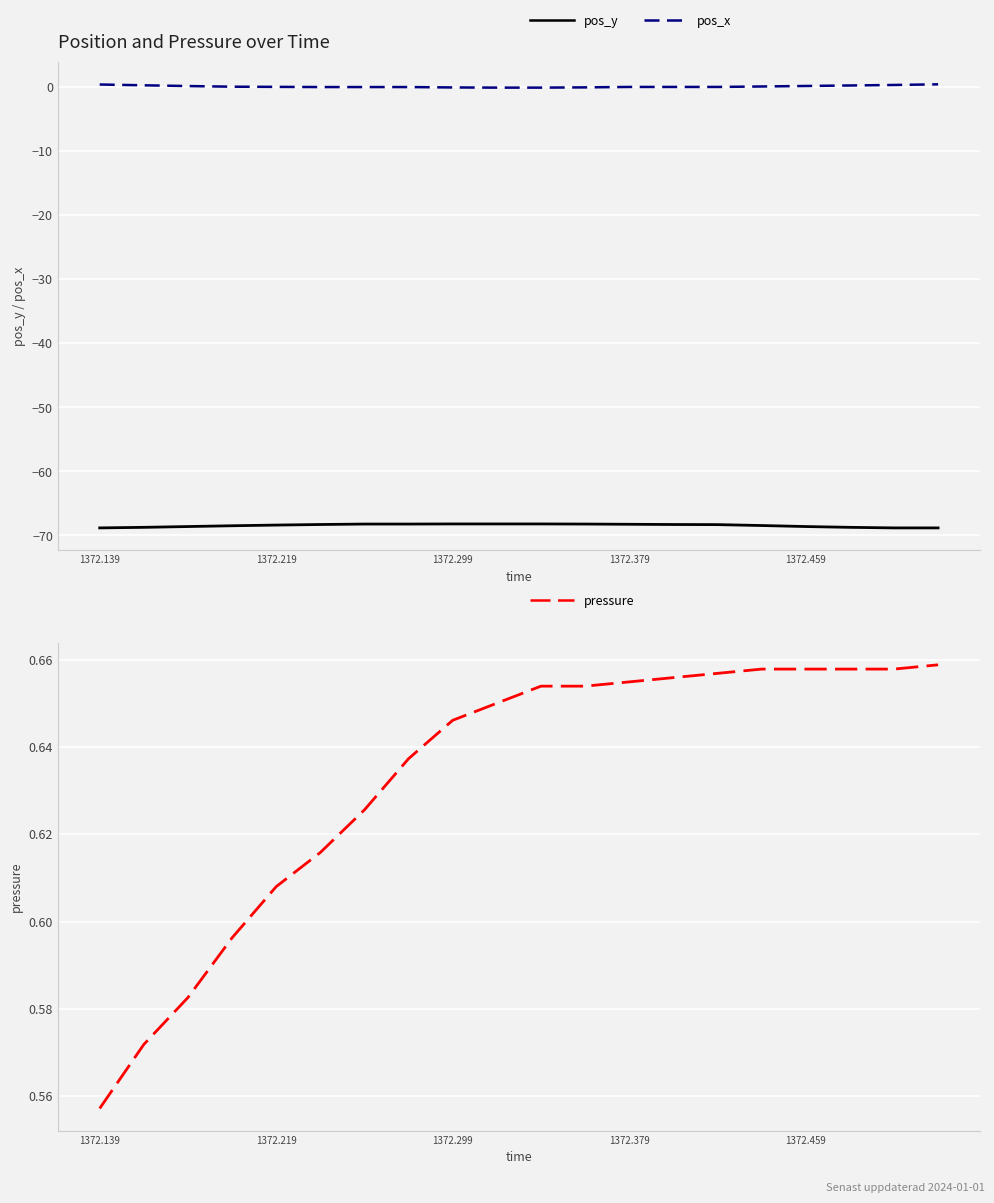

Where is pressure nearest to the value 0?

1372.139